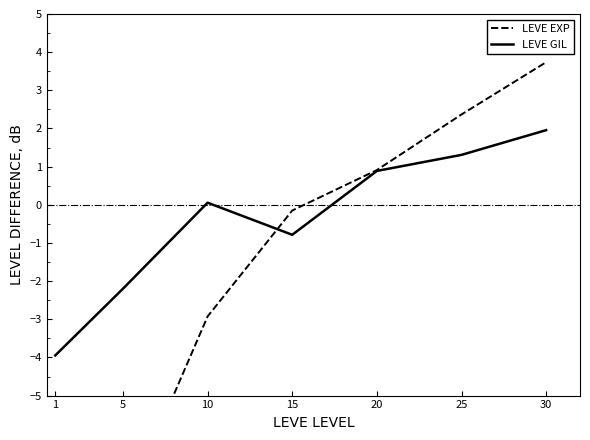

Between which two adjacent categories do LEVE EXP and LEVE GIL first intersect?

10 and 15